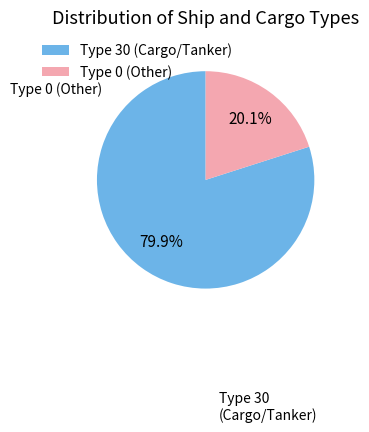

Rank the categories by value from highest to lowest.

Type 30, Type 0